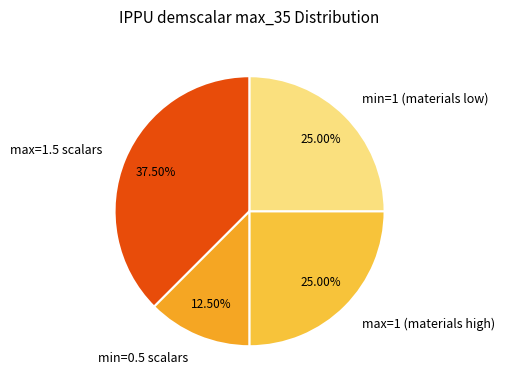

To the nearest percent, what is the difference between the largest and smallest slice percentages?

25%